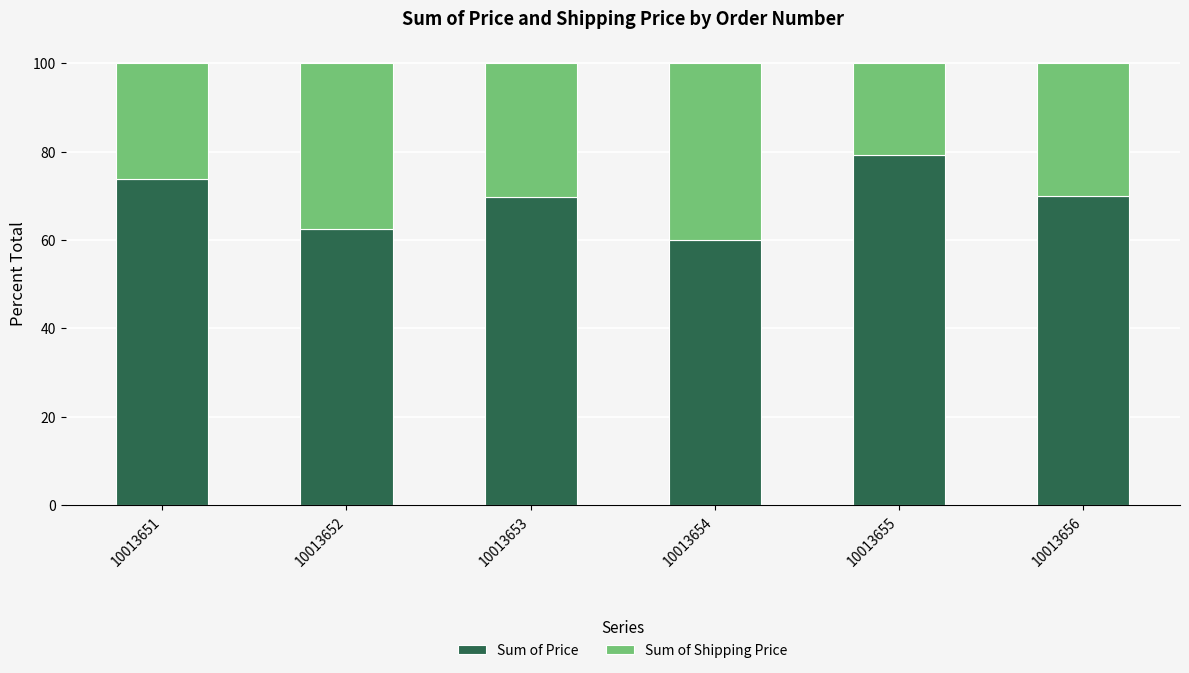

What is the difference between the maximum and minimum values in the Sum of Price series?

19.1